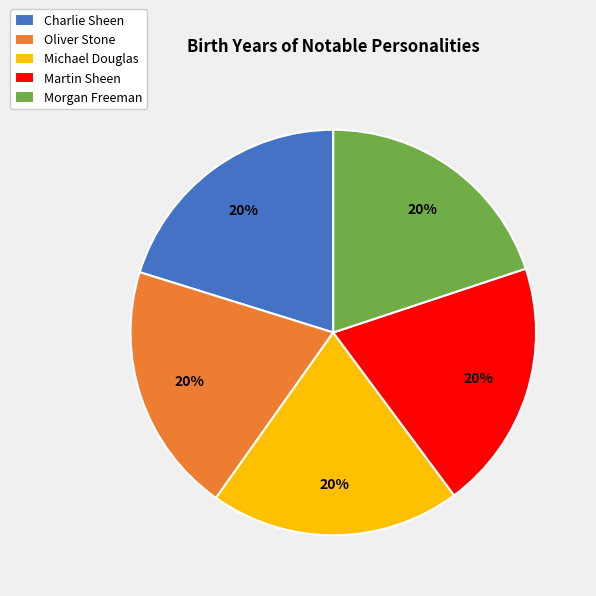

Does any single category account for the majority?

No